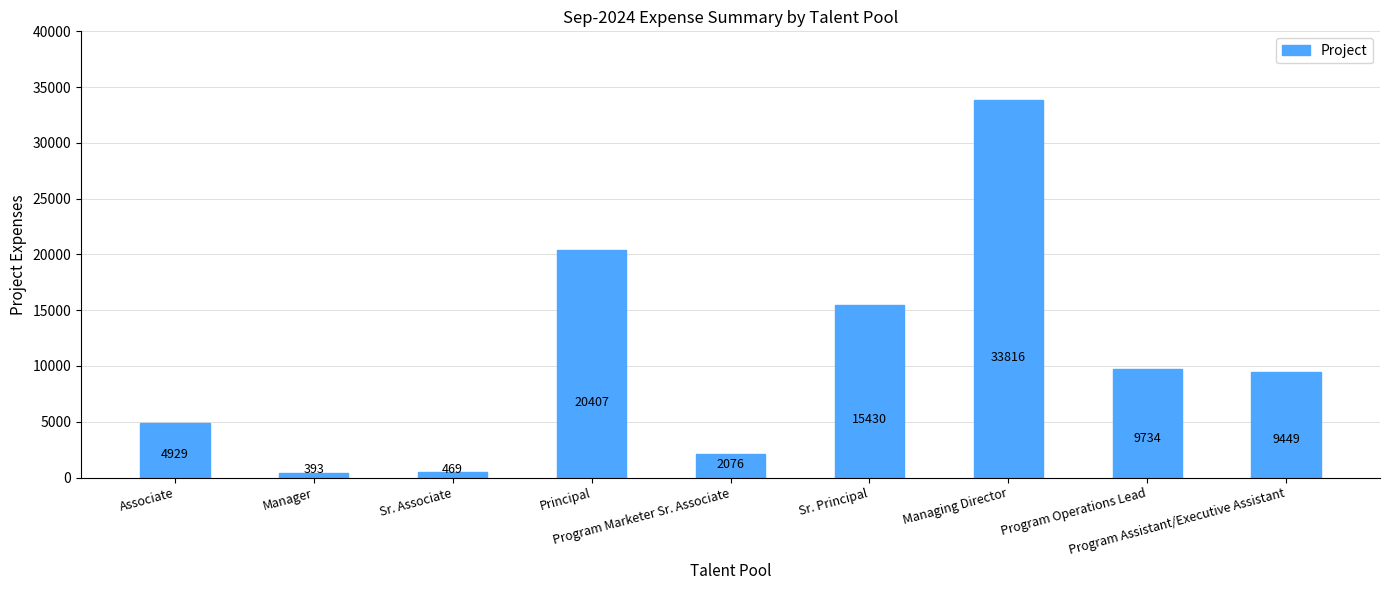

Between Program Operations Lead and Manager, which is larger?

Program Operations Lead